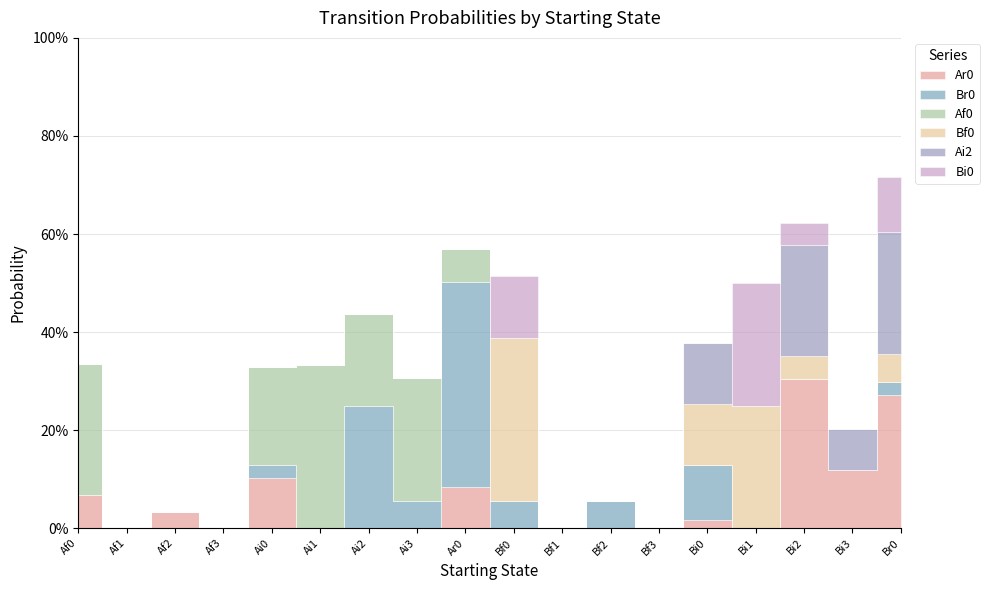

True or false: Bi0 and Af0 cross at least once.

True